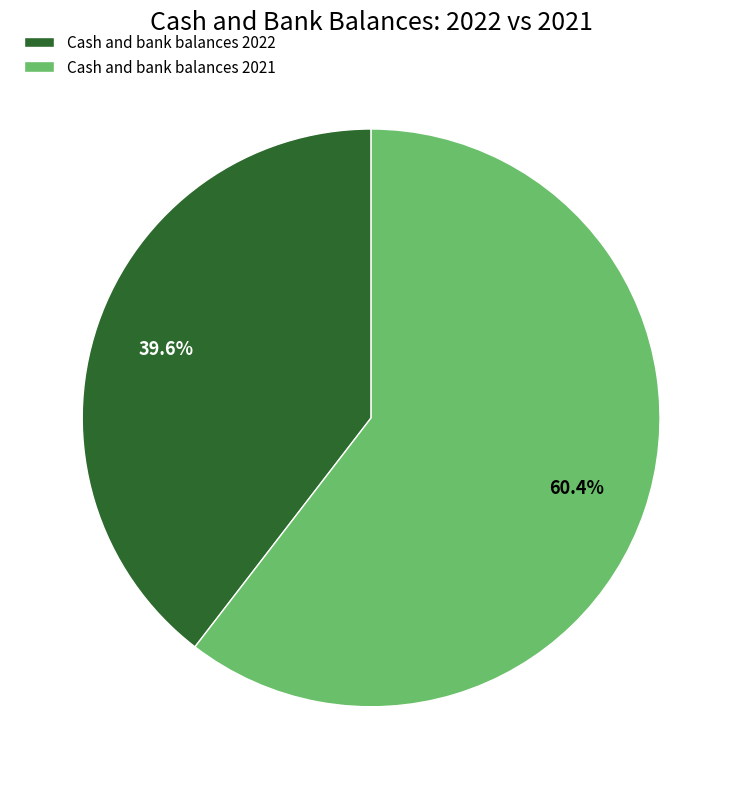

To the nearest percent, what is the average slice percentage?

50%